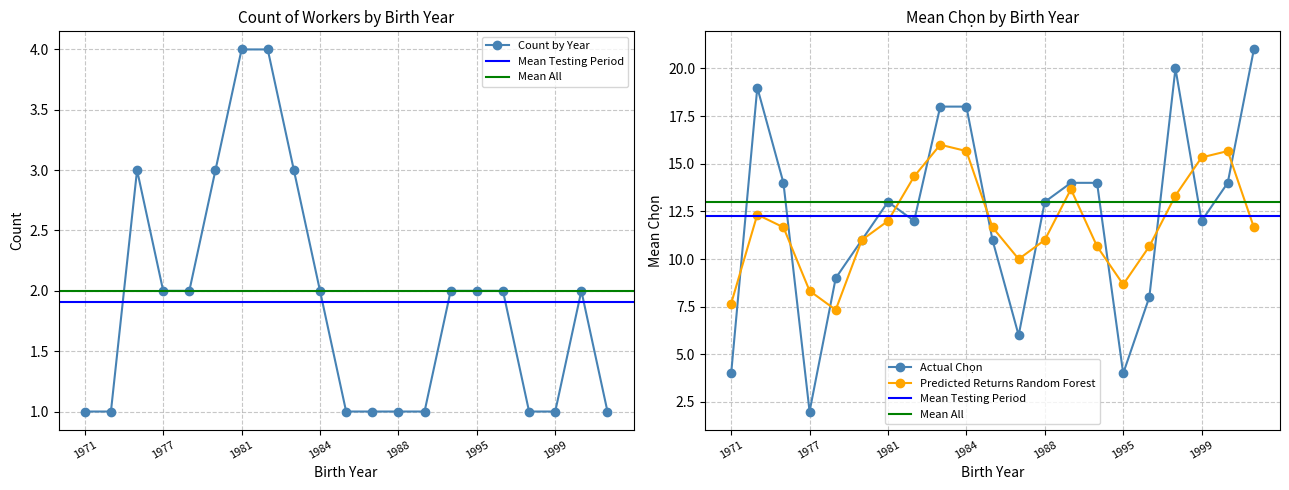

Is the value of Chọn (mean) at 1971 greater than the value of Chọn (count) at 1988?

Yes